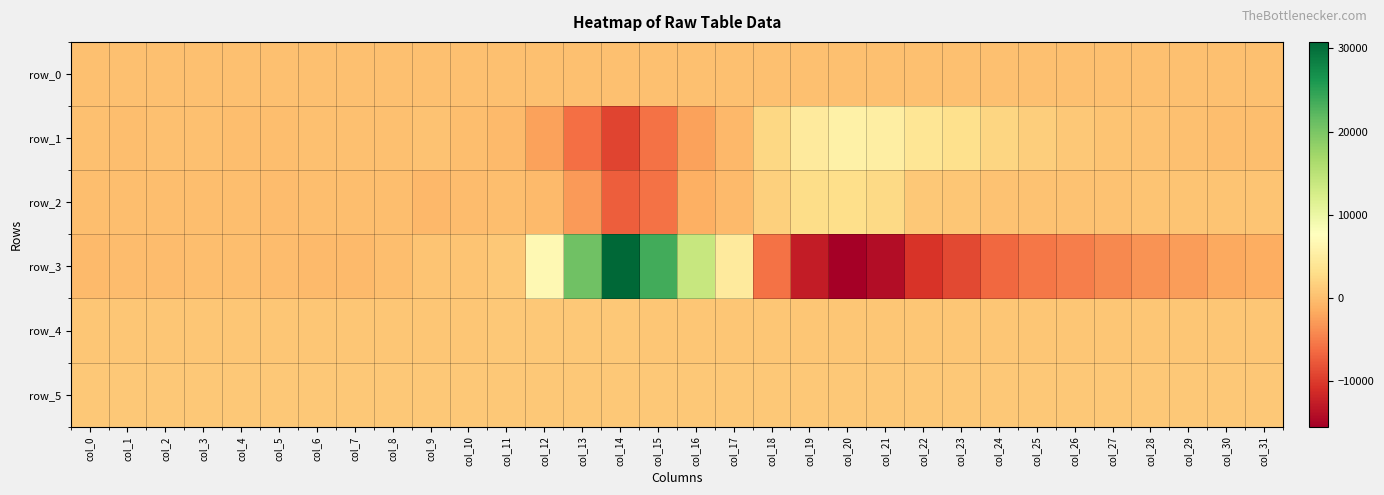

Reading left to right, what are all the values shown in this chart?

row_0: 123.4	123.5	123.6	123.6	123.6	123.7	123.7	123.8	123.9	123.9	123.9	124.0	124.0	124.1	124.2	124.2	124.2	124.3	124.3	124.4	124.5	124.5	124.5	124.6	124.6	124.7	124.8	124.8	124.8	124.9	124.9	125.0
row_1: 111.0	79.0	134.0	152.0	40.0	-33.0	106.0	179.0	191.0	386.0	74.0	-445.0	-2303.0	-6047.0	-9193.0	-5694.0	-2401.0	-481.0	2412.0	4695.0	5614.0	5270.0	4057.0	3198.0	2157.0	1452.0	890.0	468.0	405.0	137.0	54.0	-31.0
row_2: 27.0	-77.0	-26.0	9.0	25.0	-102.0	62.0	54.0	-92.0	-462.0	-100.0	-79.0	-308.0	-2843.0	-7207.0	-5859.0	-1222.0	-412.0	1702.0	2873.0	2991.0	2450.0	842.0	640.0	390.0	415.0	308.0	293.0	587.0	493.0	552.0	588.0
row_3: -283.0	-161.0	-114.0	-82.0	55.0	-185.0	-296.0	-318.0	30.0	475.0	451.0	952.0	6628.0	20714.0	30784.0	23660.0	13901.0	4767.0	-5749.0	-12700.0	-15444.0	-14045.0	-10538.0	-8851.0	-6576.0	-5332.0	-4793.0	-4073.0	-3502.0	-2675.0	-1835.0	-1443.0
row_4: 805.0	799.0	802.0	805.0	804.0	802.0	800.0	802.0	808.0	806.0	806.0	813.0	814.0	811.0	816.0	800.0	781.0	758.0	752.0	749.0	757.0	770.0	775.0	768.0	773.0	777.0	780.0	785.0	790.0	797.0	799.0	798.0
row_5: 890.0	891.0	890.0	890.0	886.0	892.0	889.0	889.0	888.0	891.0	891.0	890.0	891.0	891.0	896.0	887.0	872.0	860.0	856.0	848.0	850.0	865.0	878.0	875.0	883.0	888.0	892.0	895.0	896.0	895.0	893.0	894.0